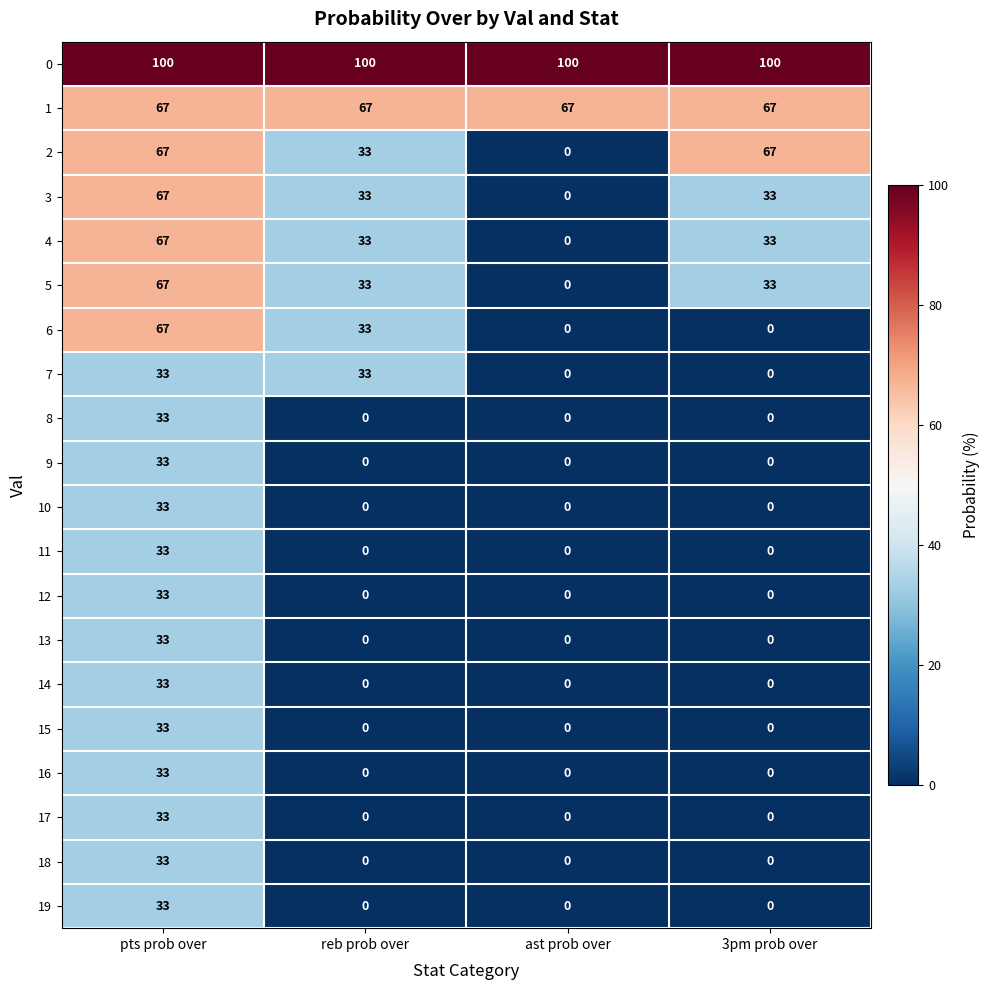

Which series has the largest total across all categories?

0